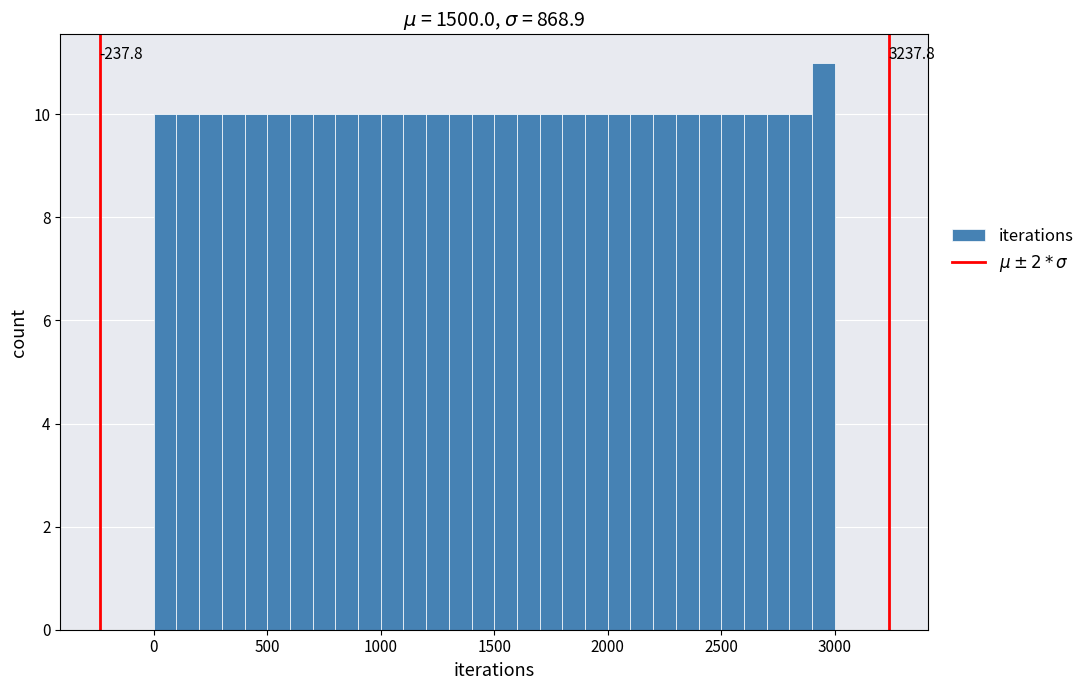

Around what value on the x-axis is the tallest bar? Give the approximate position of its centre, as read against the axis.

2950